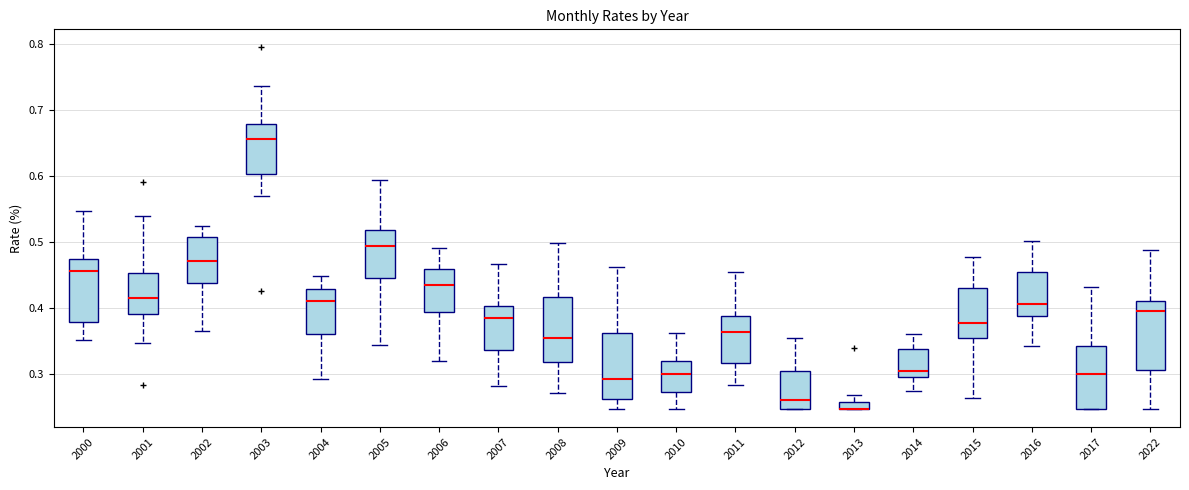

Where is the lower edge of the box at x = 2013 on the y-axis? The values are not printed on the chart, so give them approximately, as read against the axis.

0.25